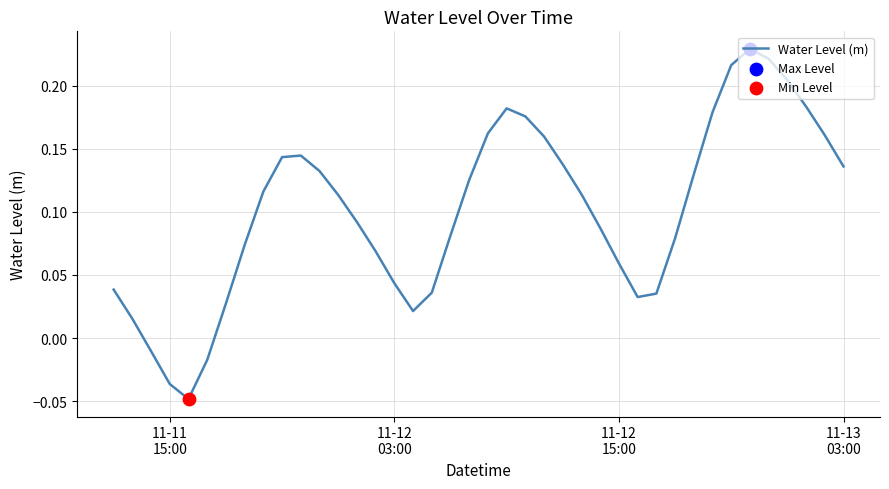

What is the difference between the maximum and minimum values?

0.3